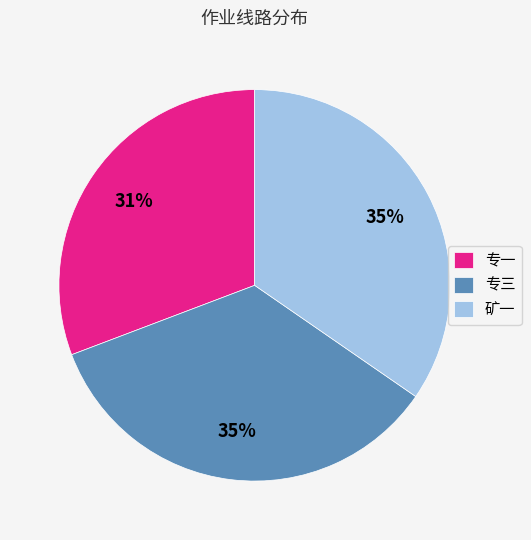

What percentage is the 矿一 slice, to the nearest percent?

35%